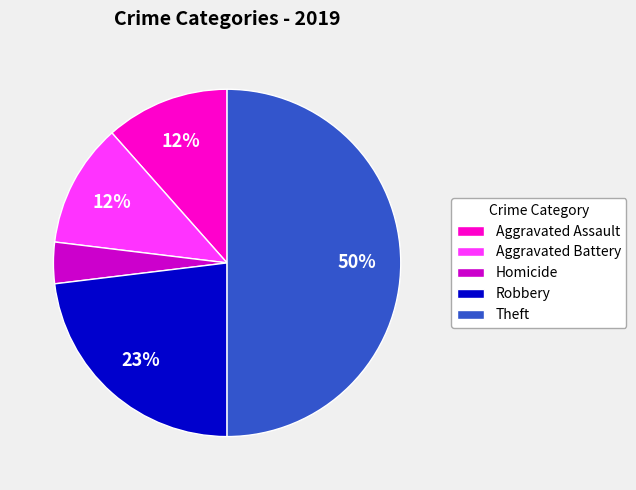

To the nearest percent, what percentage of the pie is Aggravated Battery?

12%